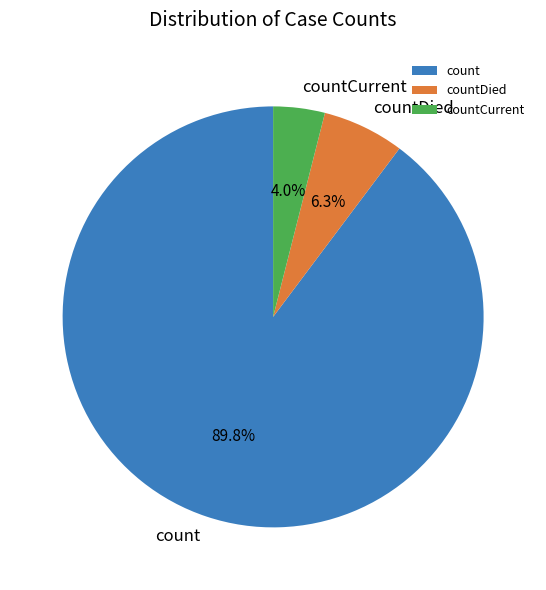

The count slice represents 77% of the pie. True or false?

False